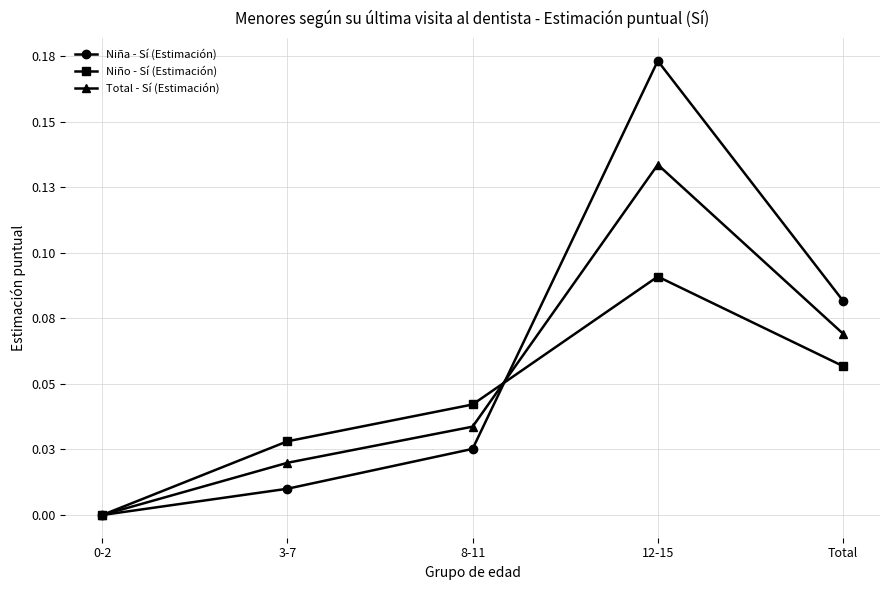

What position from the right is 3-7?

4